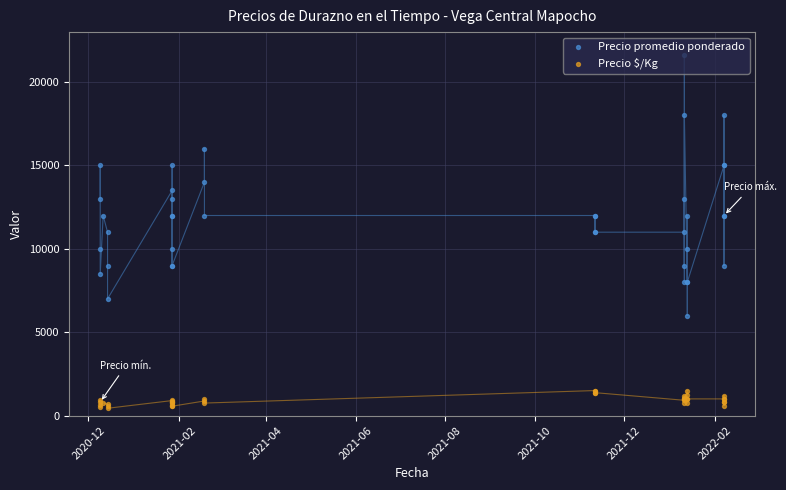

At how many categories does at least one series exceed 5700?

40